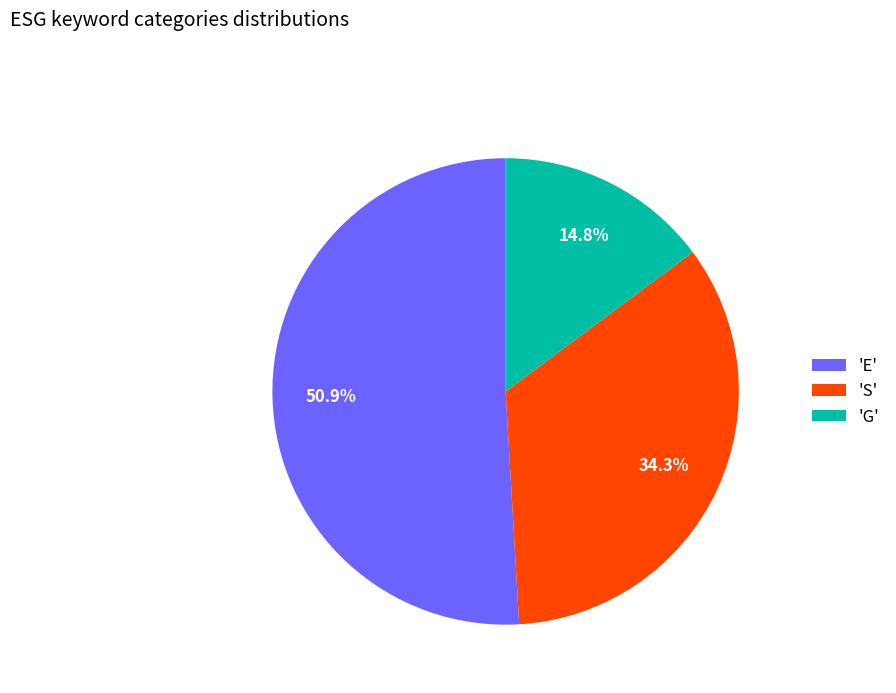

Is there a majority slice in this chart?

Yes